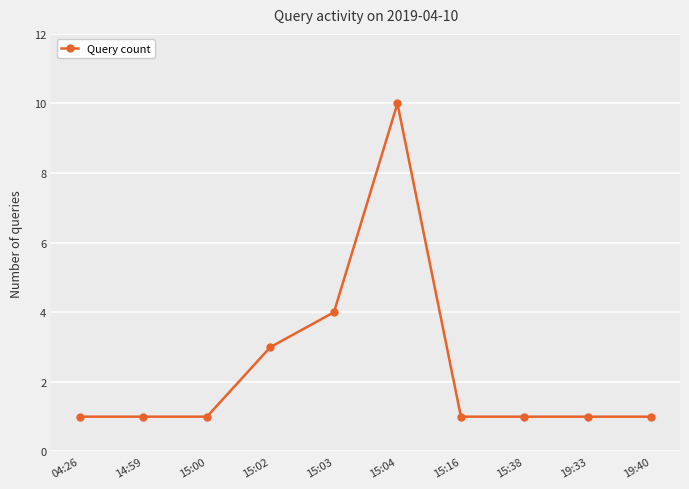

True or false: the data shows 2 at 04:26.

False